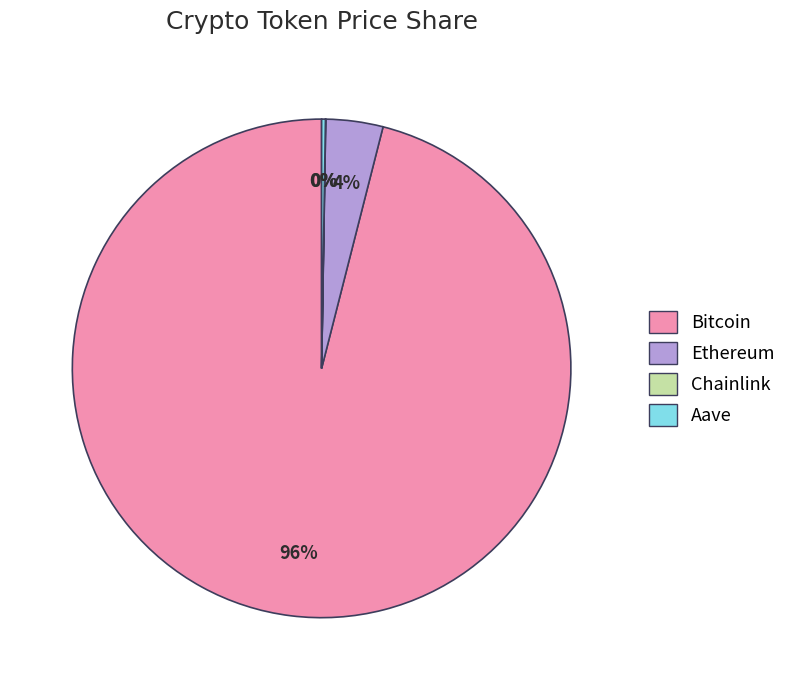

Is it true that Ethereum is 4% of the pie?

True